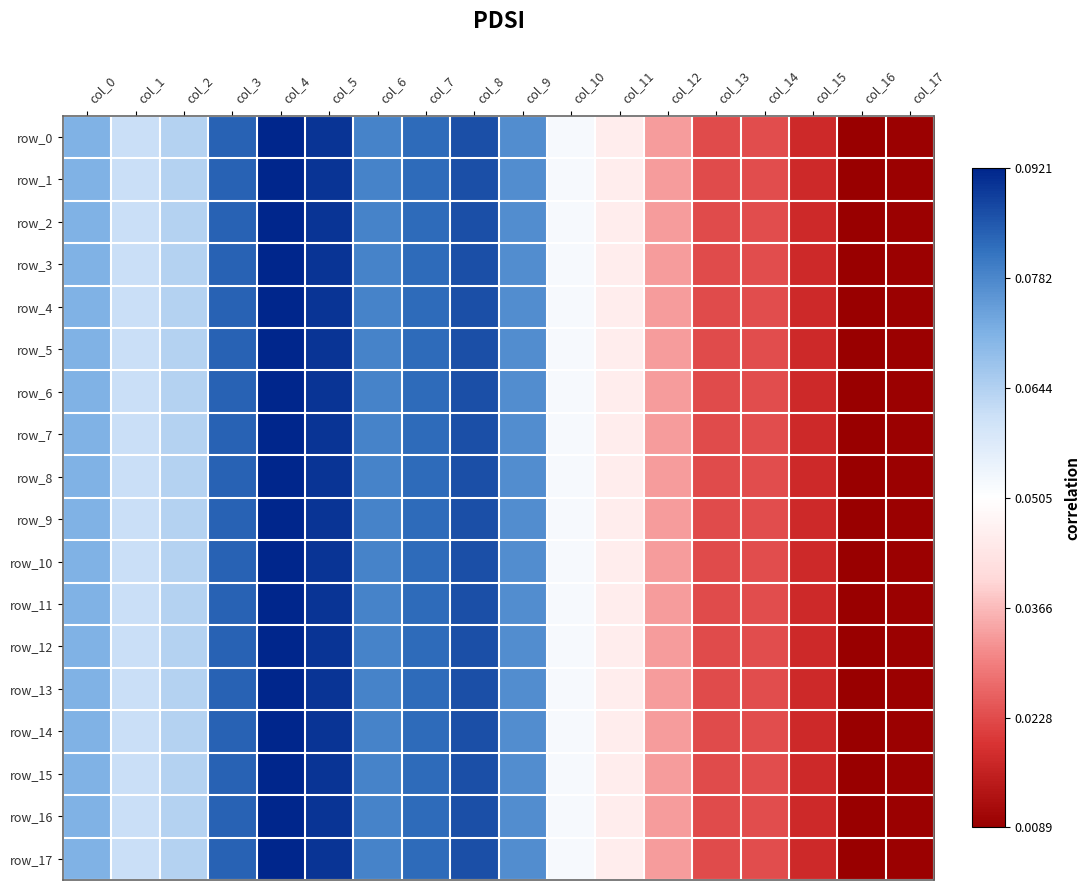

What is the difference between the maximum and minimum values in the row_13 series?

0.1